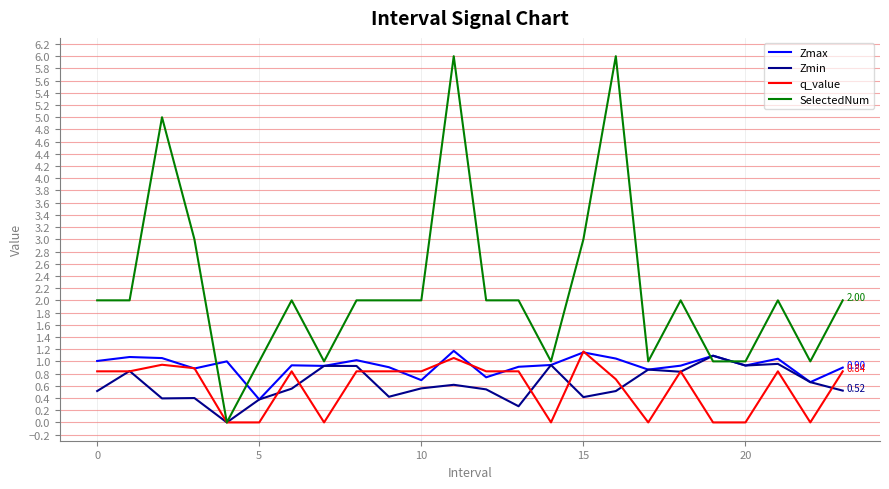

True or false: SelectedNum and Zmax intersect in this chart.

True